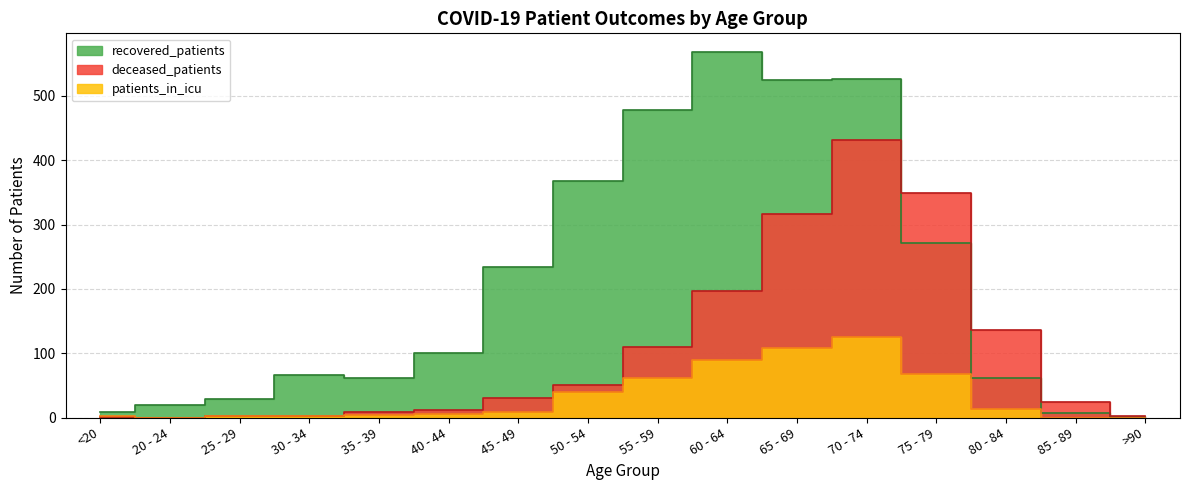

At which label is recovered_patients closest to 285?

75 - 79